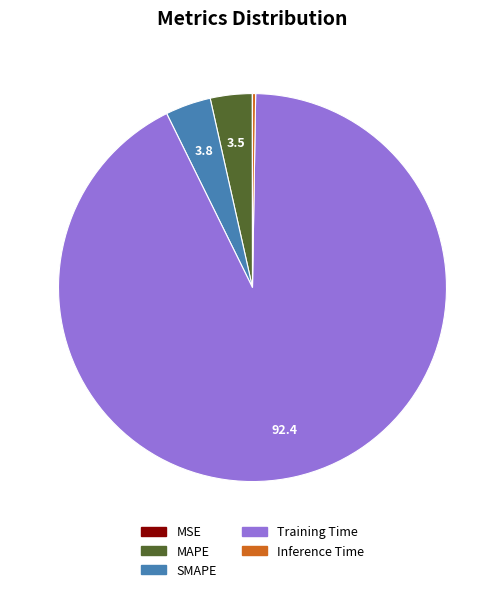

Is Training Time the majority of the pie?

Yes